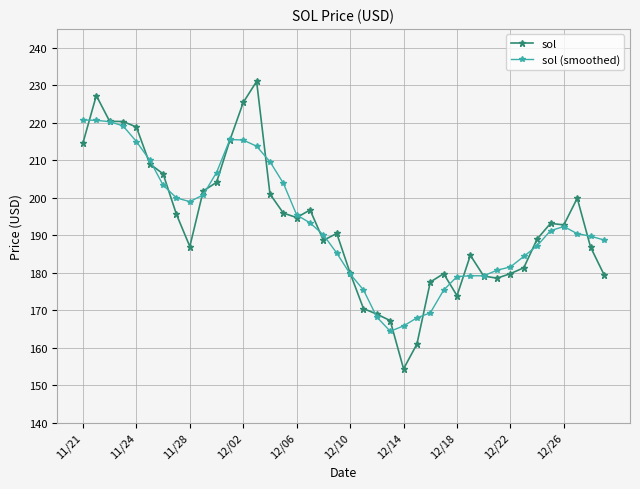

Which series has the largest range (max minus min)?

sol